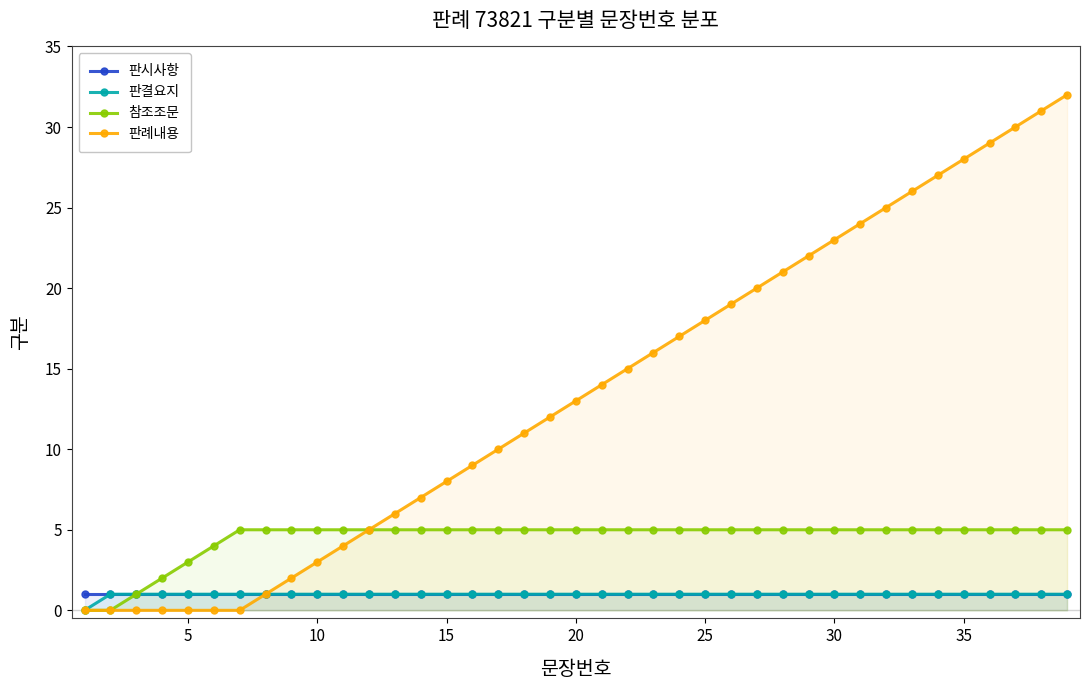

True or false: 판결요지 has more than 0 interior local peaks.

False